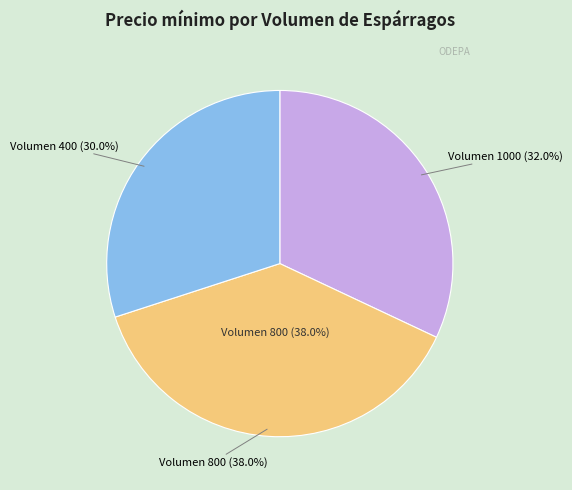

Rank the categories by value from lowest to highest.

400, 1000, 800